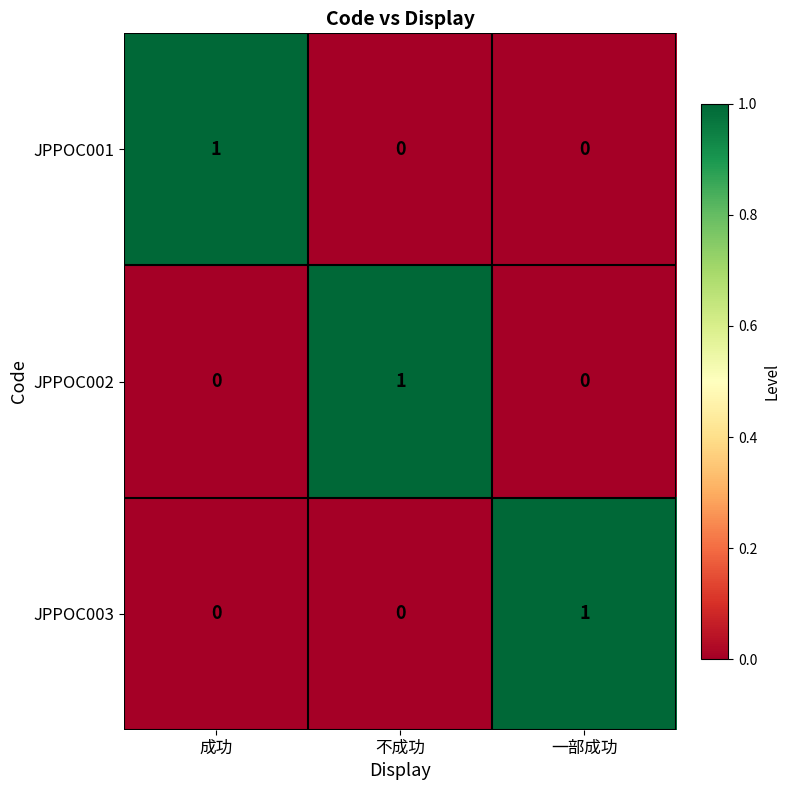

Is it true that JPPOC001 equals 1 at 成功?

True